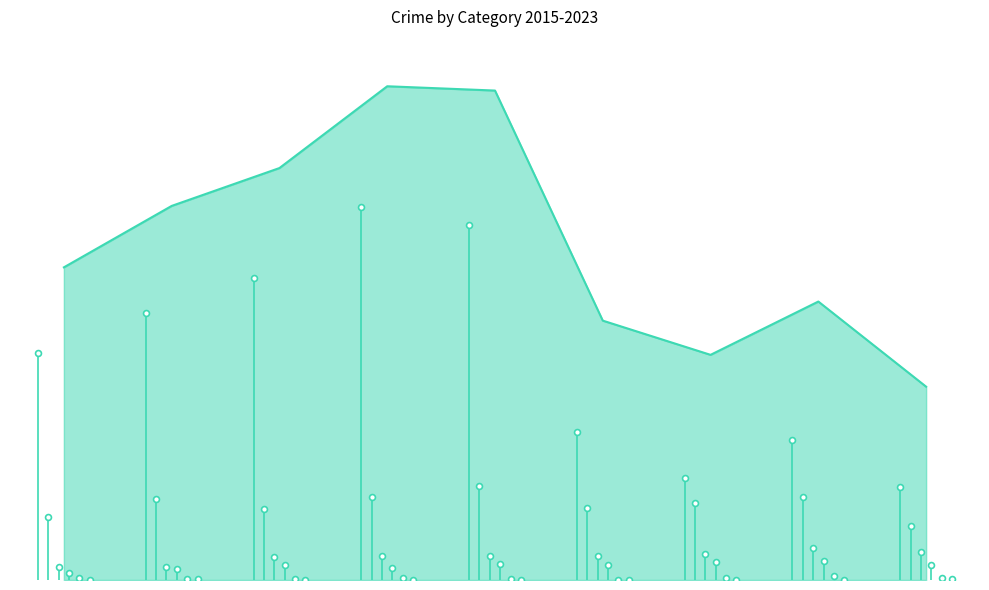

Which has a higher value, 2019 or 2016?

2019